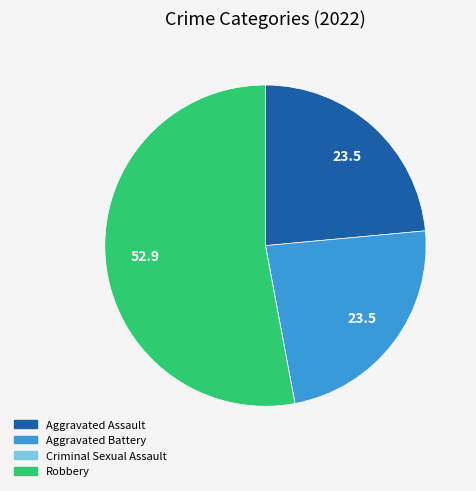

Does any single category account for the majority?

Yes